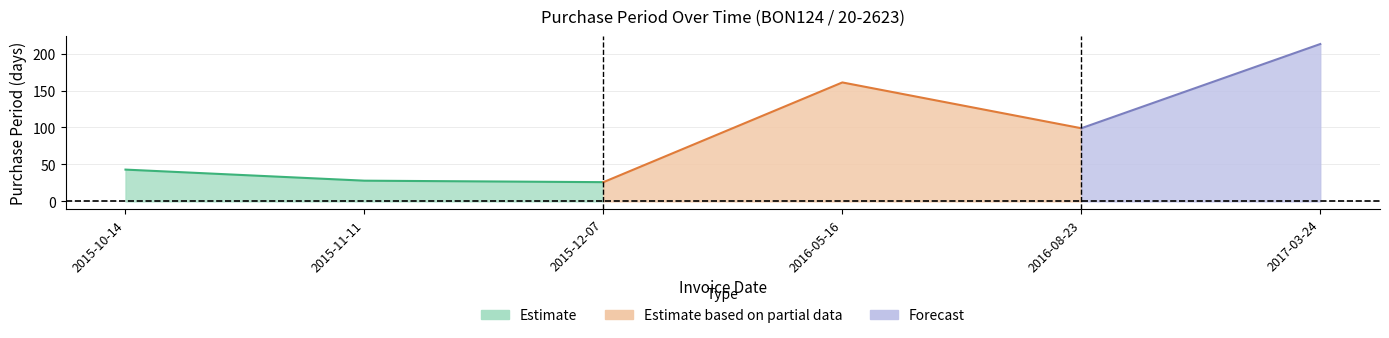

Does the chart display data point markers on the line(s)?

No